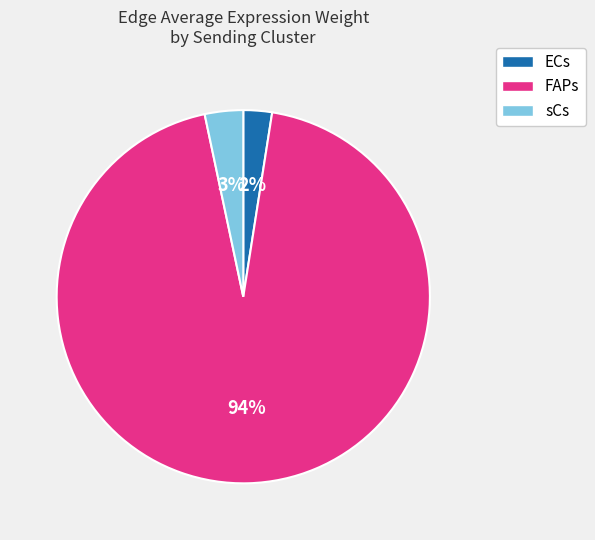

The ECs slice represents 2% of the pie. True or false?

True